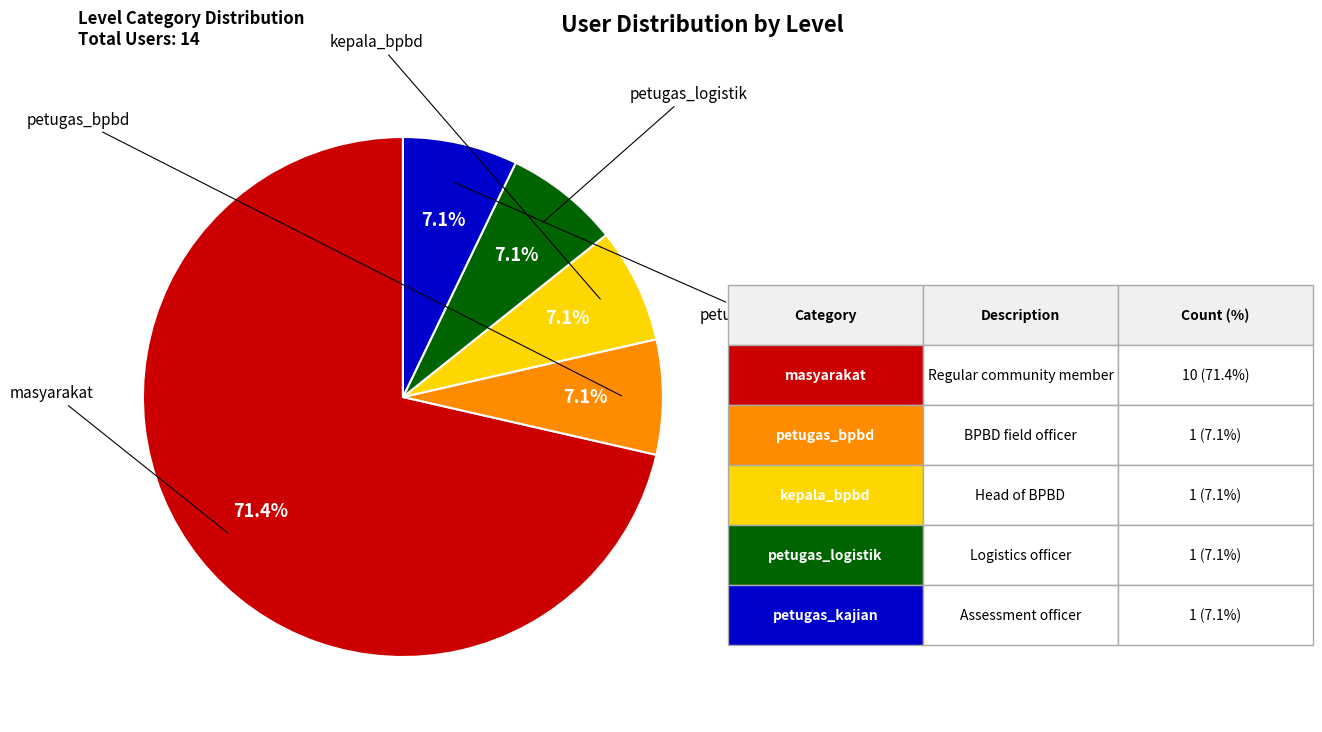

Count the number of slices in the pie.

5